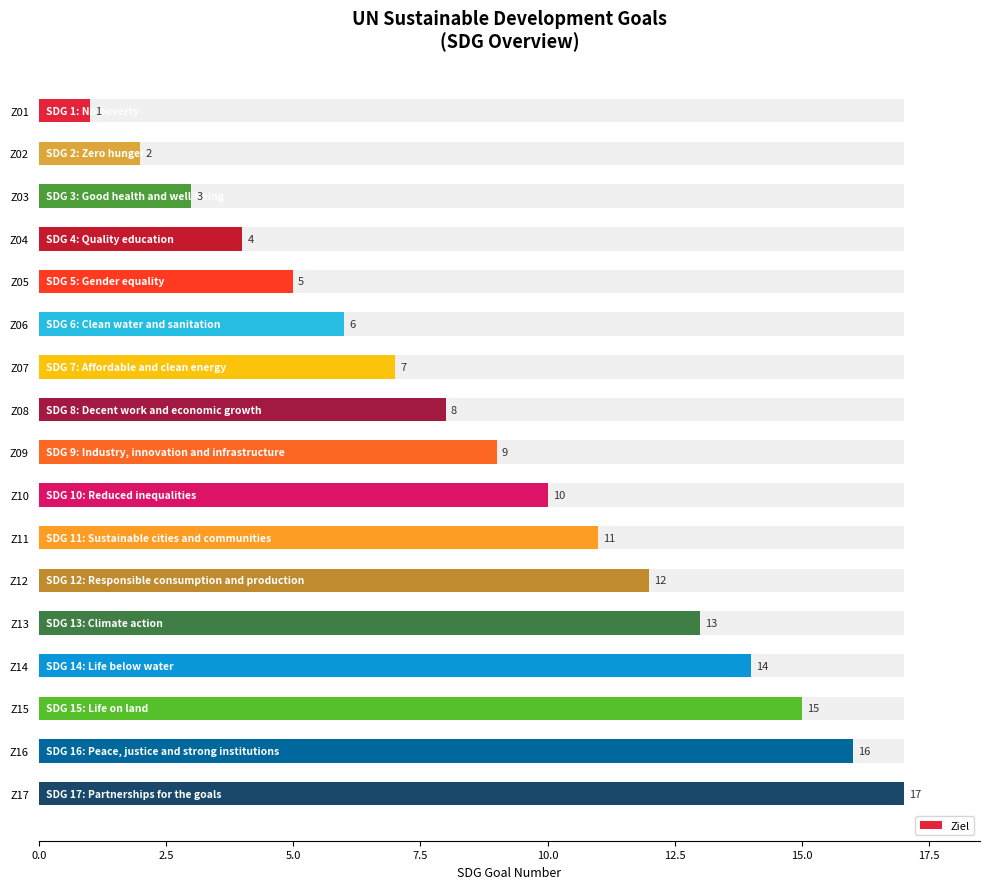

The chart shows a value of 16 at Z16. True or false?

True